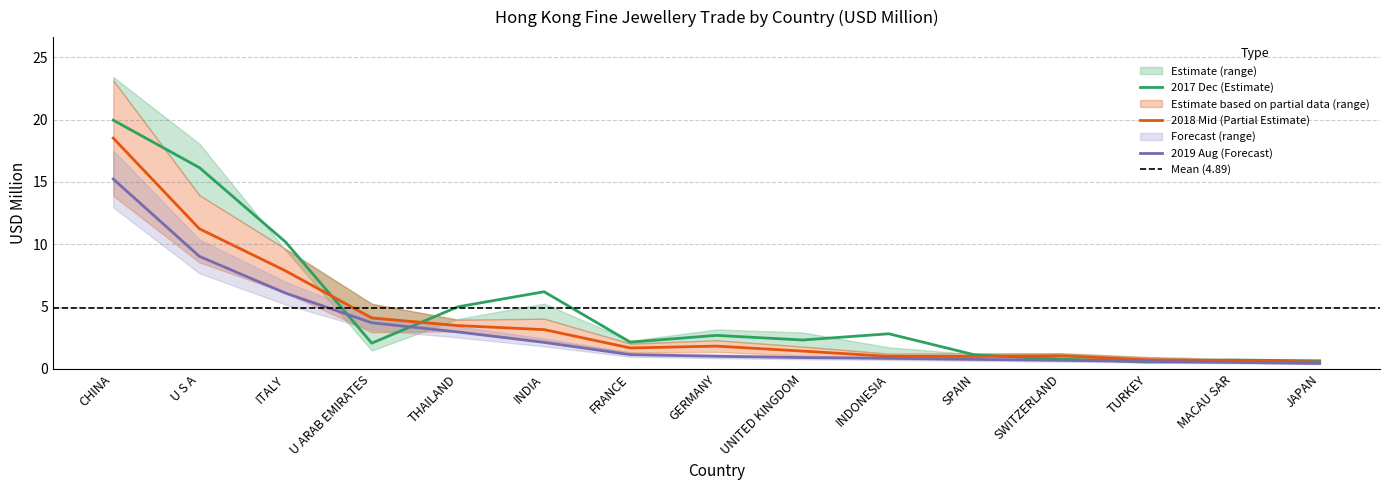

Reading right to left, extract all data points from this chart.

201612: JAPAN=0.6	MACAU SAR=0.7	TURKEY=0.6	SWITZERLAND=0.8	SPAIN=1.1	INDONESIA=2.8	UNITED KINGDOM=2.3	GERMANY=2.7	FRANCE=2.1	INDIA=6.2	THAILAND=5.0	U ARAB EMIRATES=2.1	ITALY=10.2	U S A=16.1	CHINA=20.0
201808: JAPAN=0.6	MACAU SAR=0.6	TURKEY=0.7	SWITZERLAND=1.0	SPAIN=1.0	INDONESIA=1.0	UNITED KINGDOM=1.4	GERMANY=1.8	FRANCE=1.7	INDIA=3.1	THAILAND=3.5	U ARAB EMIRATES=4.1	ITALY=7.9	U S A=11.2	CHINA=18.5
201812: JAPAN=0.4	MACAU SAR=0.5	TURKEY=0.6	SWITZERLAND=0.7	SPAIN=0.8	INDONESIA=0.9	UNITED KINGDOM=0.9	GERMANY=1.0	FRANCE=1.1	INDIA=2.1	THAILAND=3.0	U ARAB EMIRATES=3.7	ITALY=6.1	U S A=9.0	CHINA=15.2